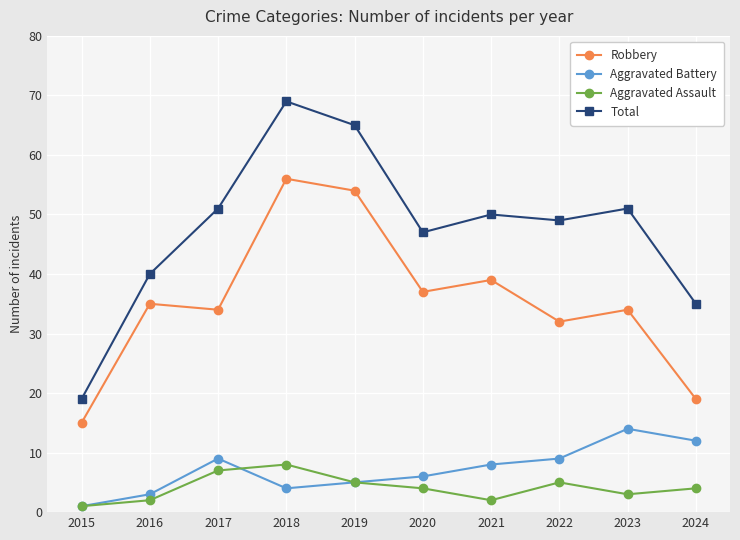

True or false: Robbery and Aggravated Assault intersect in this chart.

False